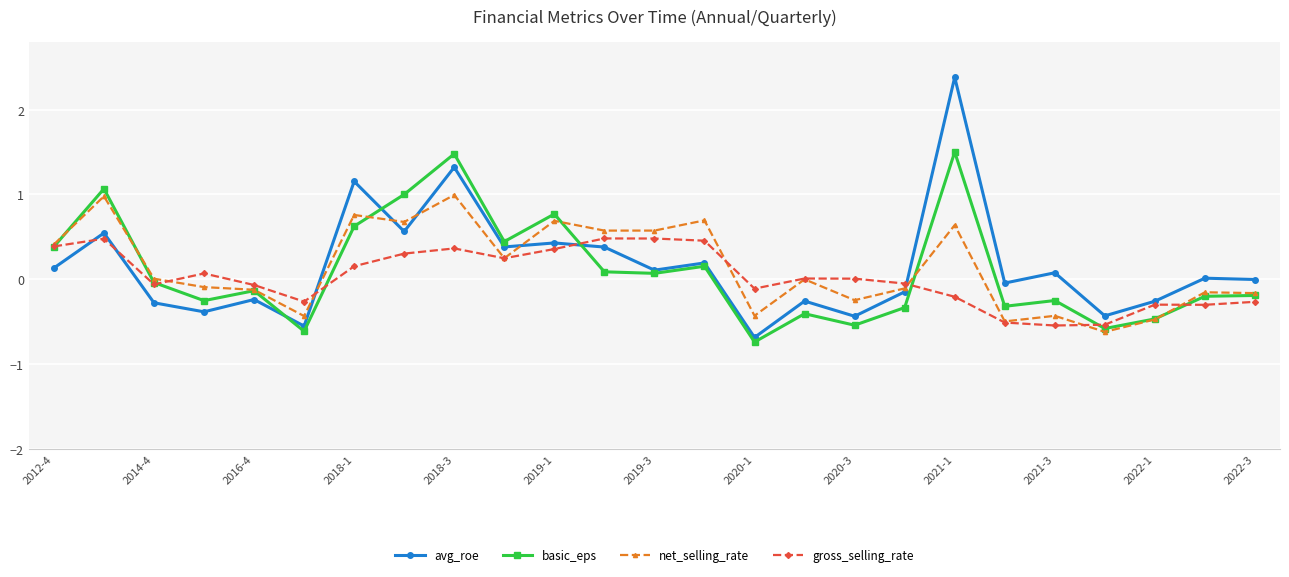

Rank the series by their maximum value, from lowest to highest.

gross_selling_rate, net_selling_rate, basic_eps, avg_roe